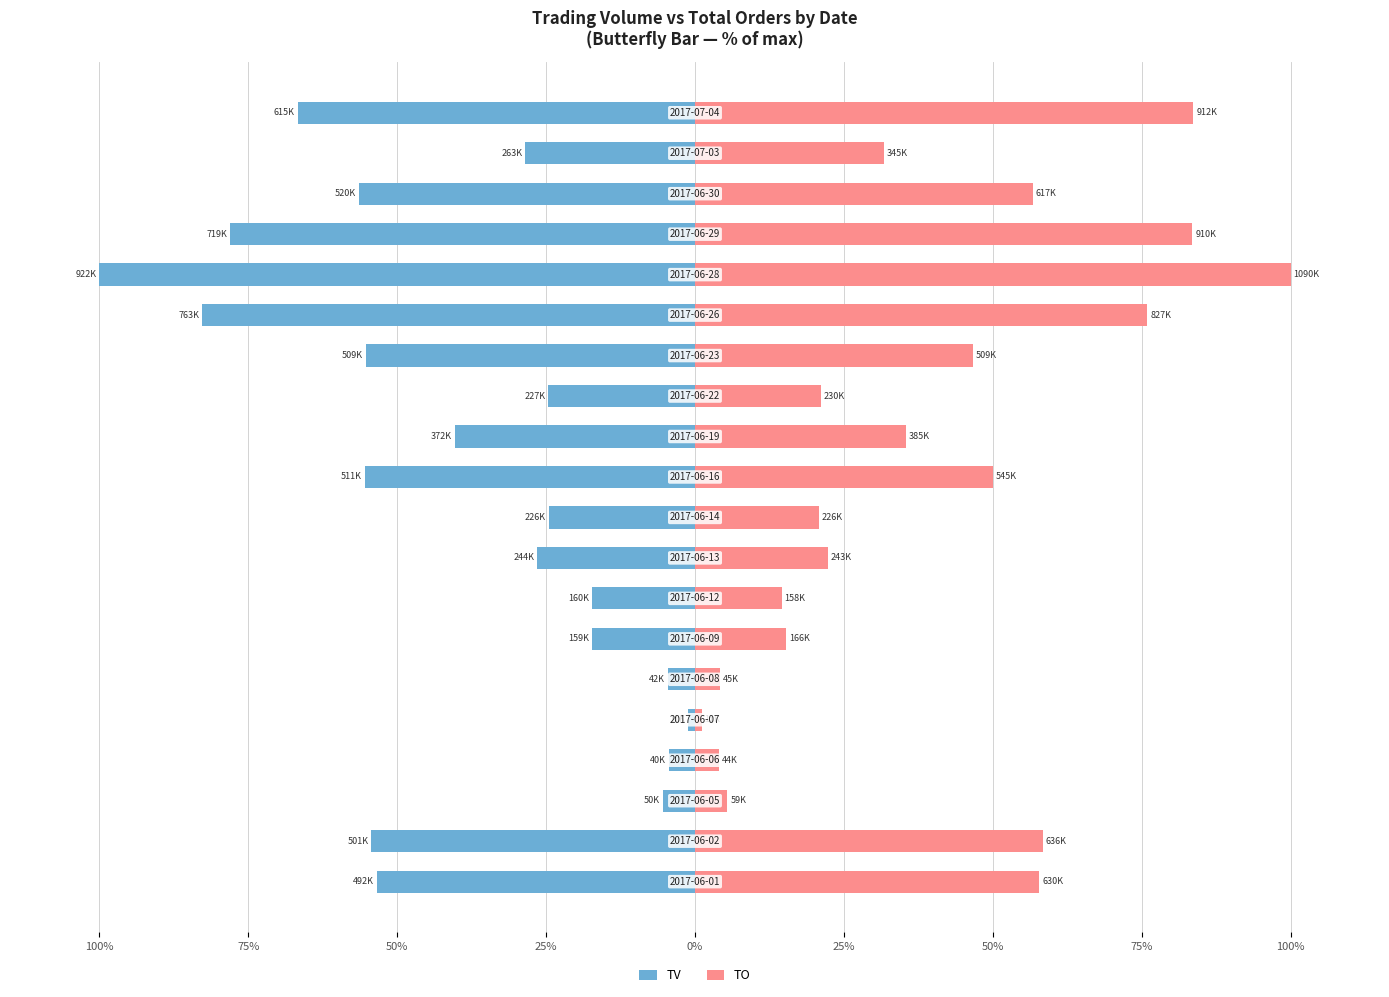

What are all the series names shown in the legend?

TV, TO